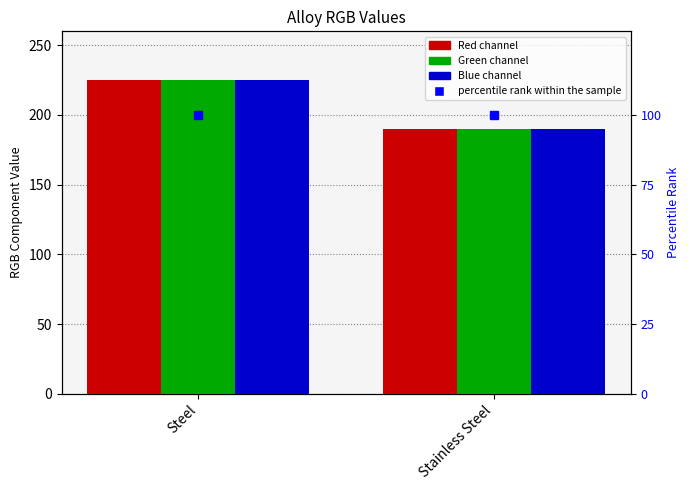

How many series are shown in this chart?

4